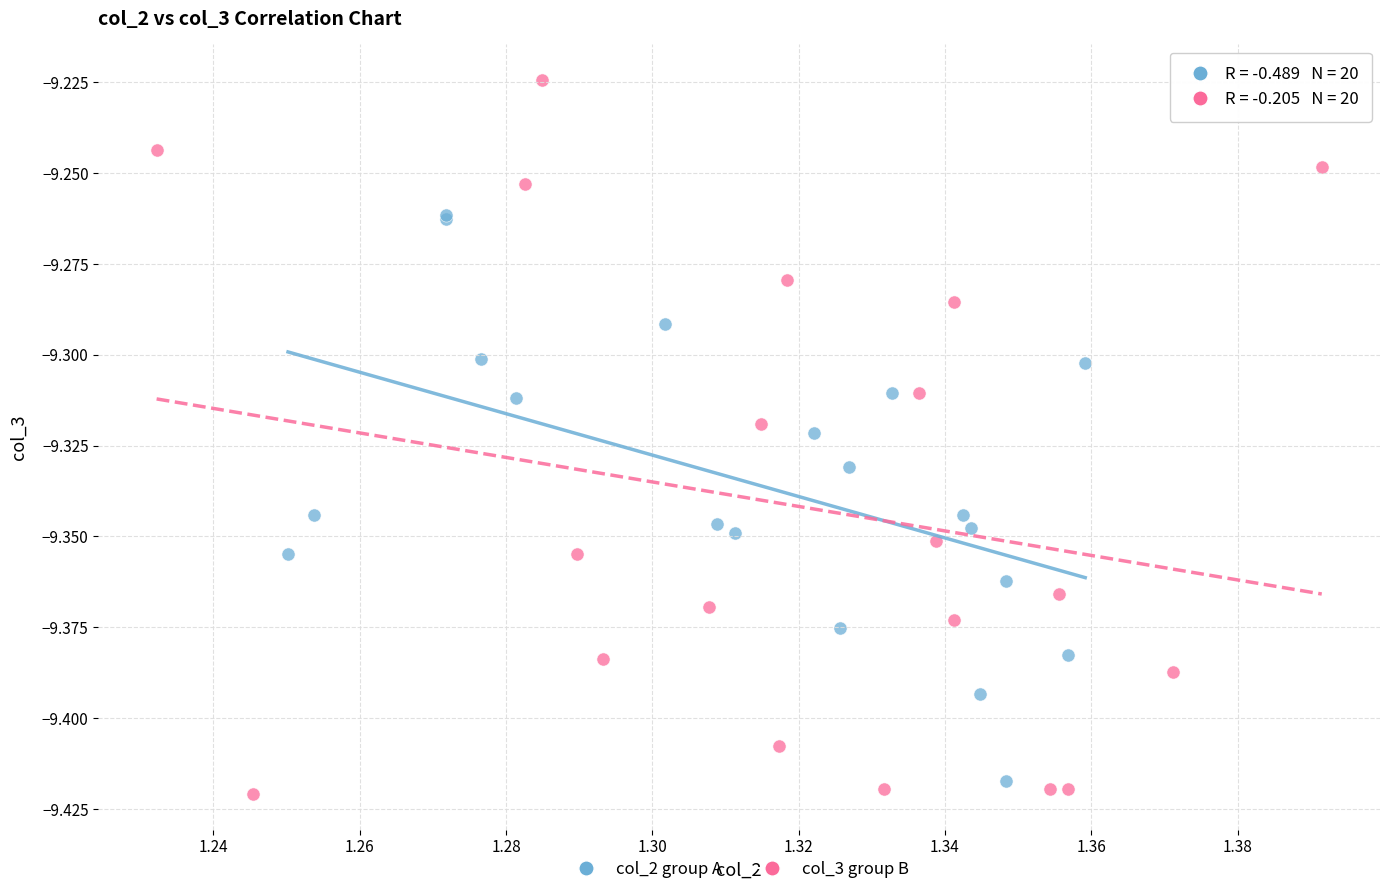

Which series has the widest spread of Y values?

col_3 group B